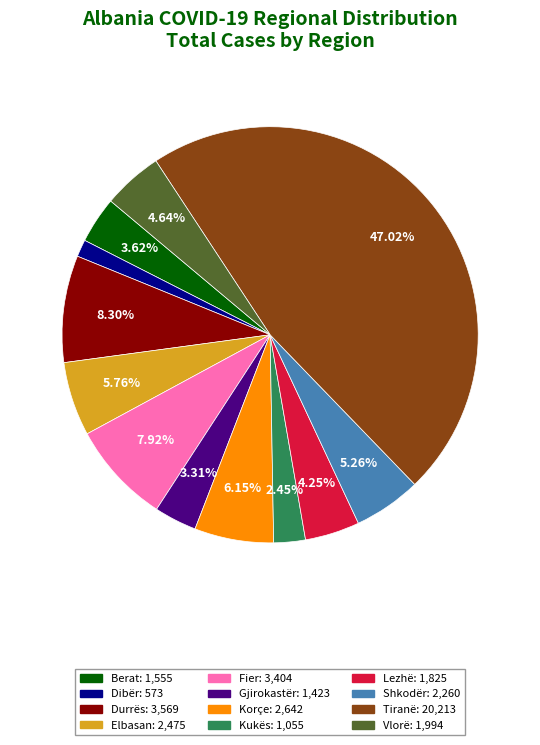

True or false: Kukës accounts for 2% of the total.

True